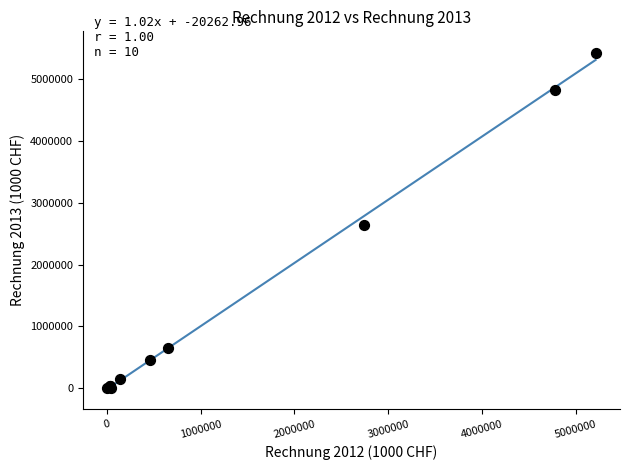

What Y value in the scatter plot is closest to 2718055?

2633519.3